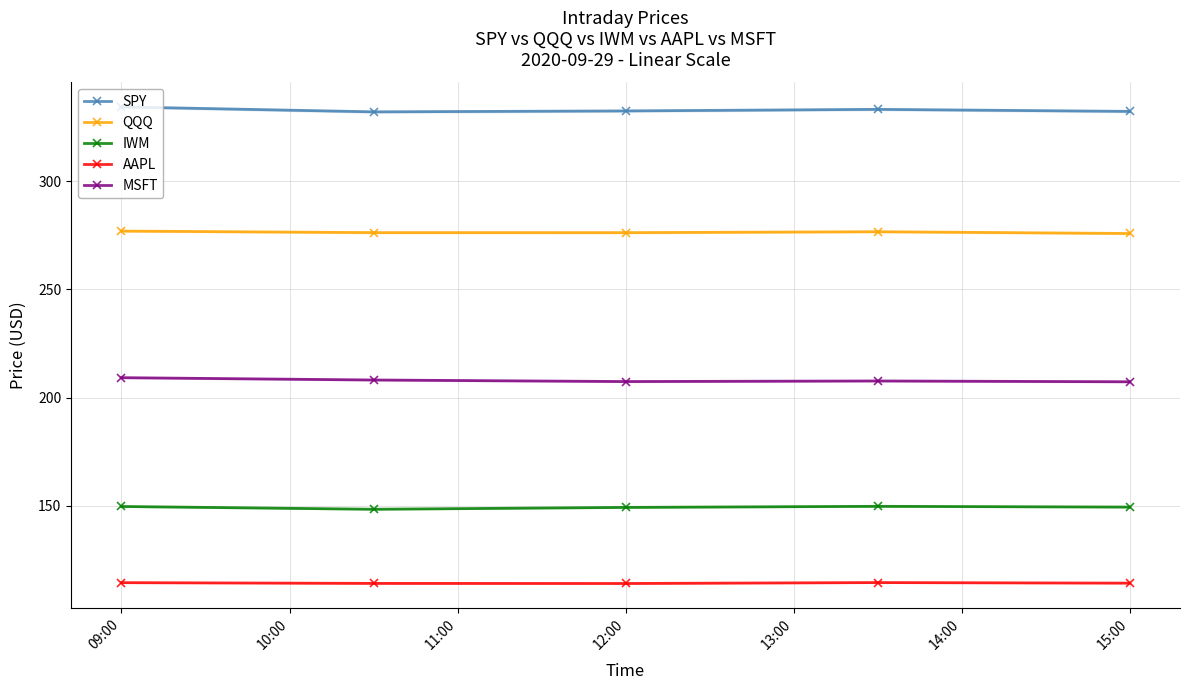

In MSFT, how many points are lower than both neighbors (excluding endpoints)?

1